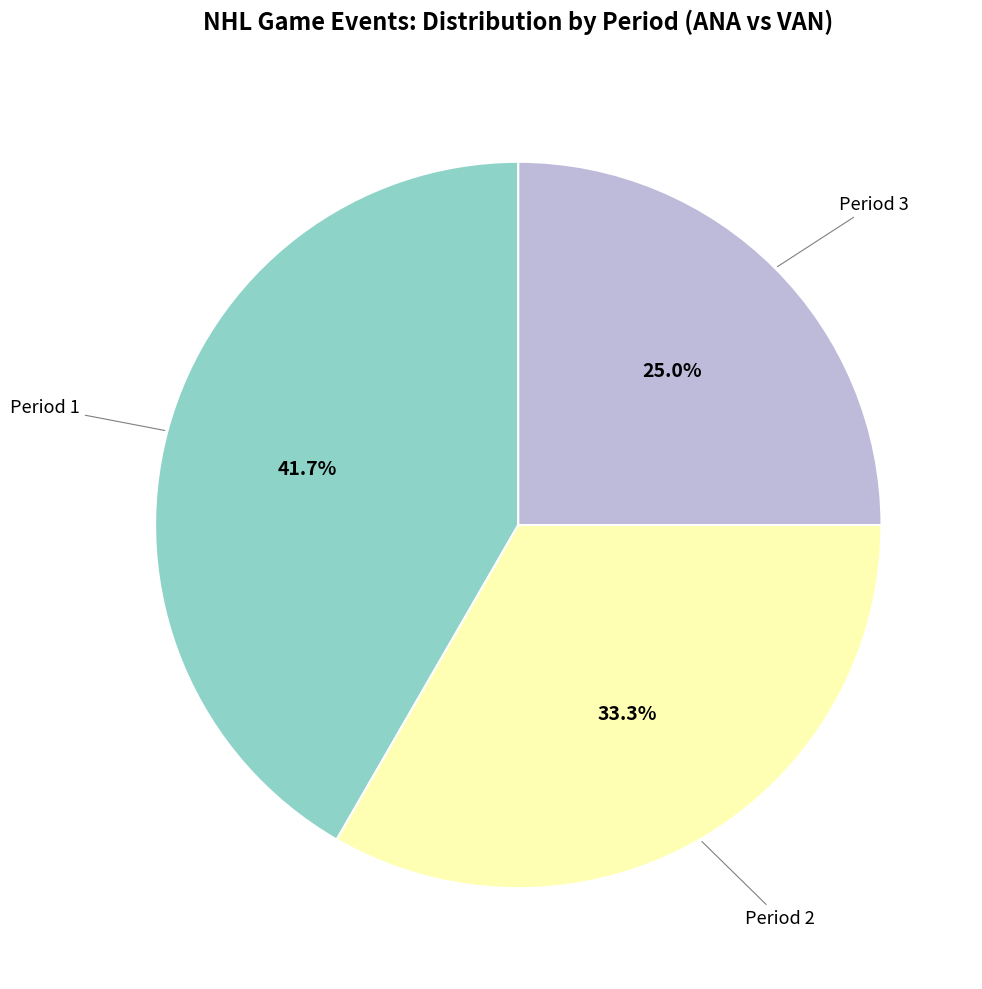

Is there any slice that represents more than half of the pie?

No